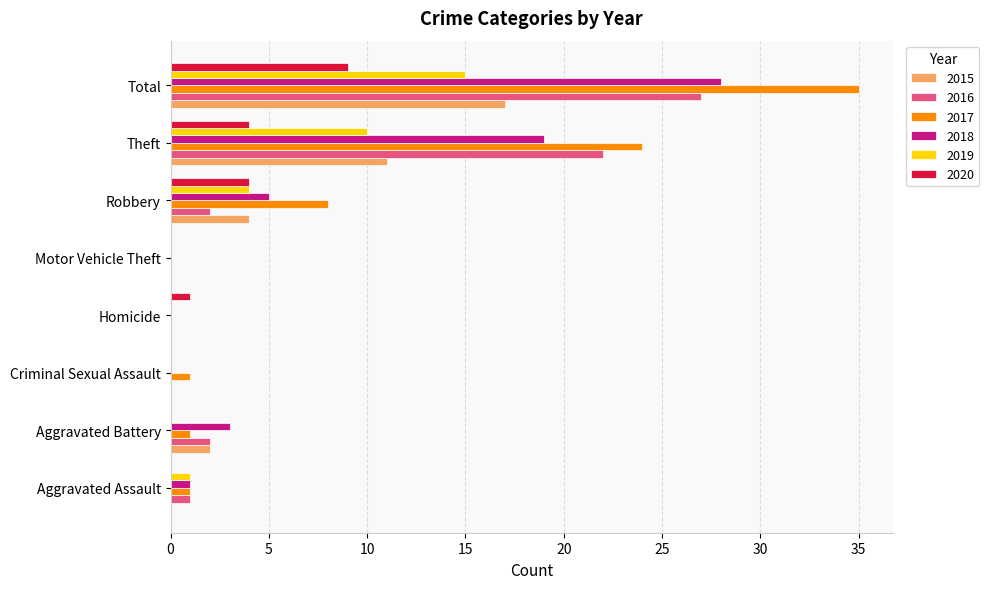

What is the total value across all series at Criminal Sexual Assault?

1